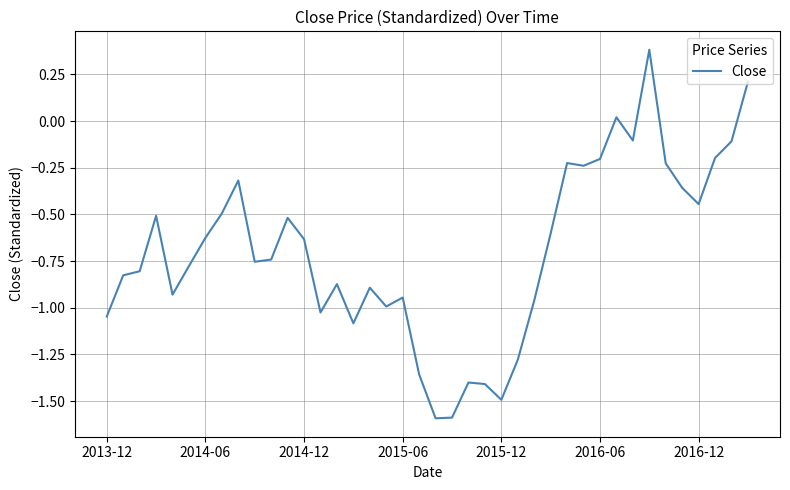

What is the maximum value shown in the chart?

0.4